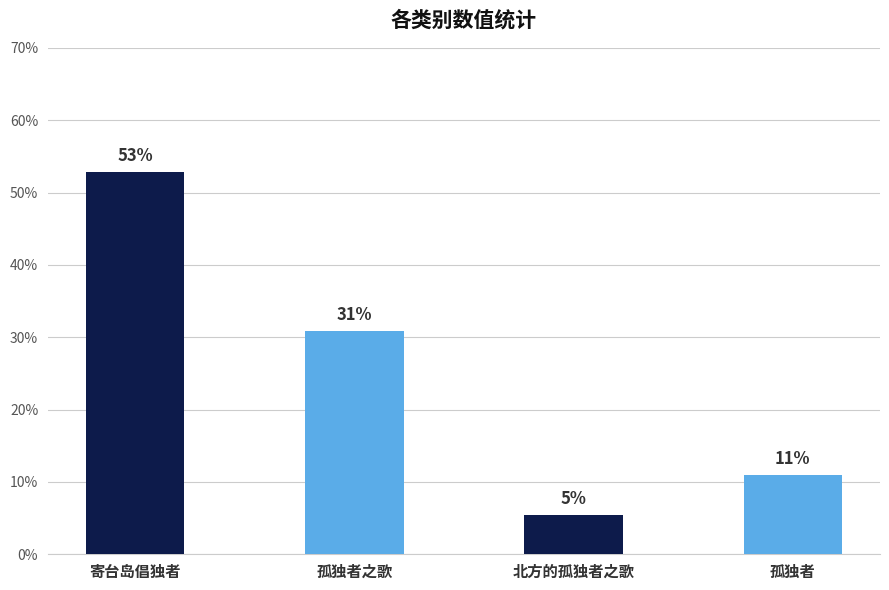

Reading right to left, transcribe all the data shown in this chart.

91328	44950	258513	442703